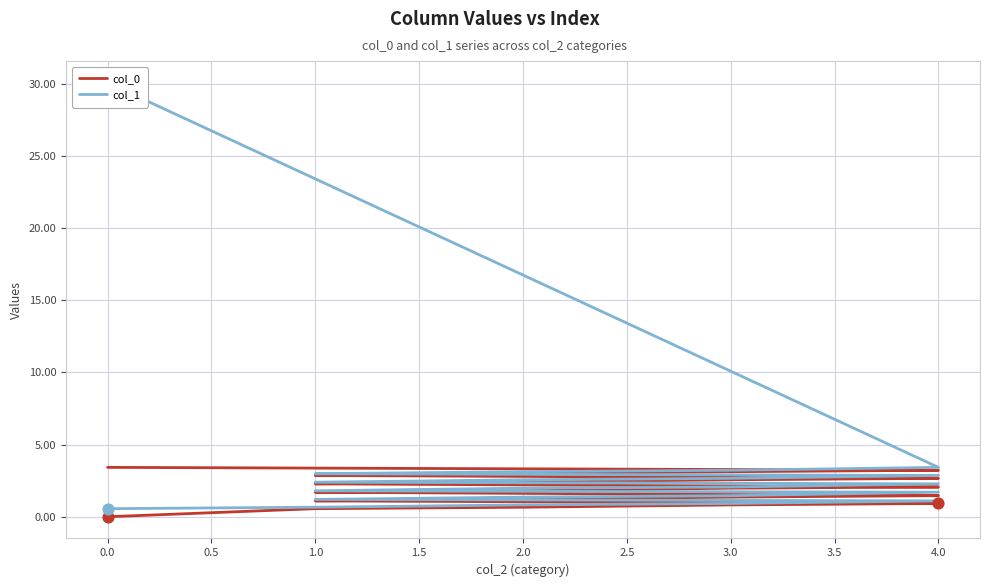

What are all the series names shown in the legend?

col_0, col_1